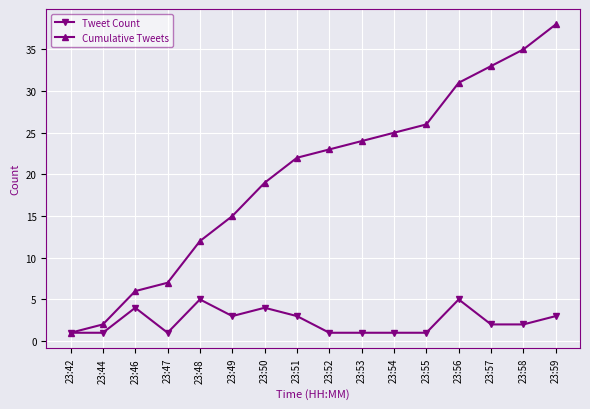

Which series has the largest total across all categories?

Cumulative Tweets